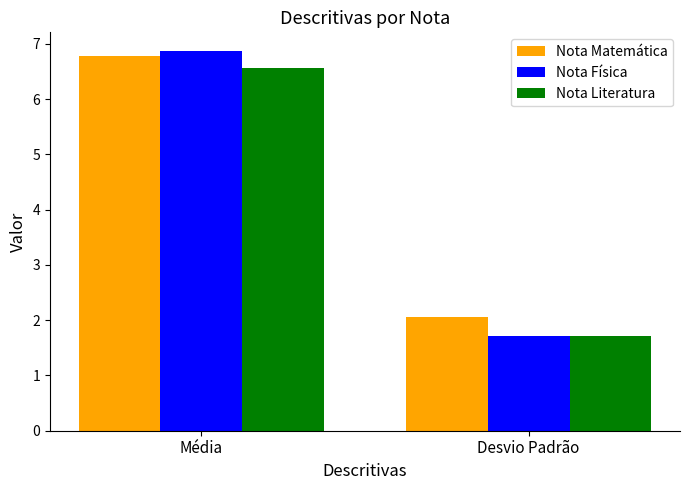

What is the minimum value for Nota Literatura?

1.7